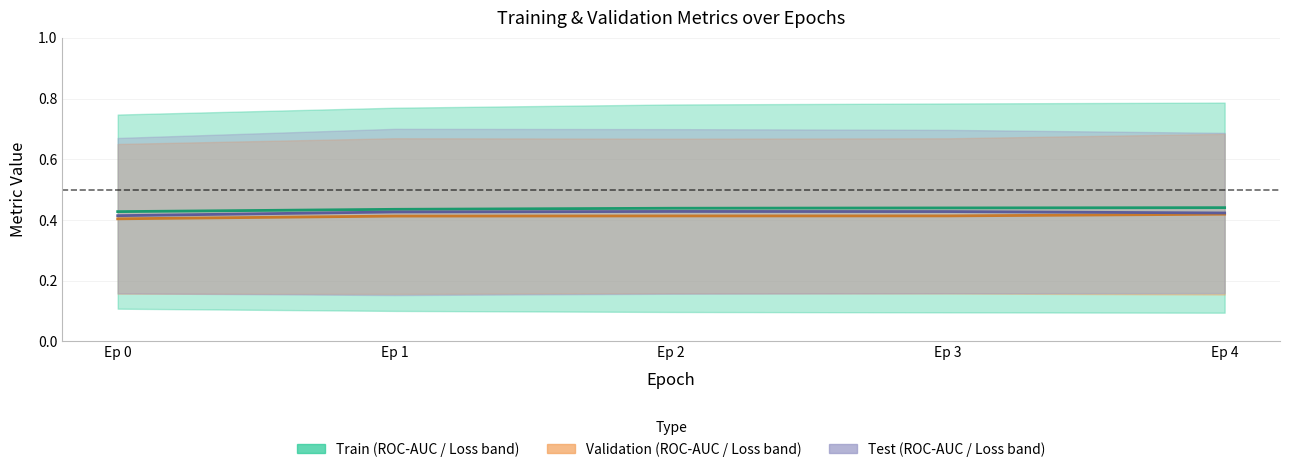

What is the value of the Loss/Val point at the 3rd from the left?

0.4